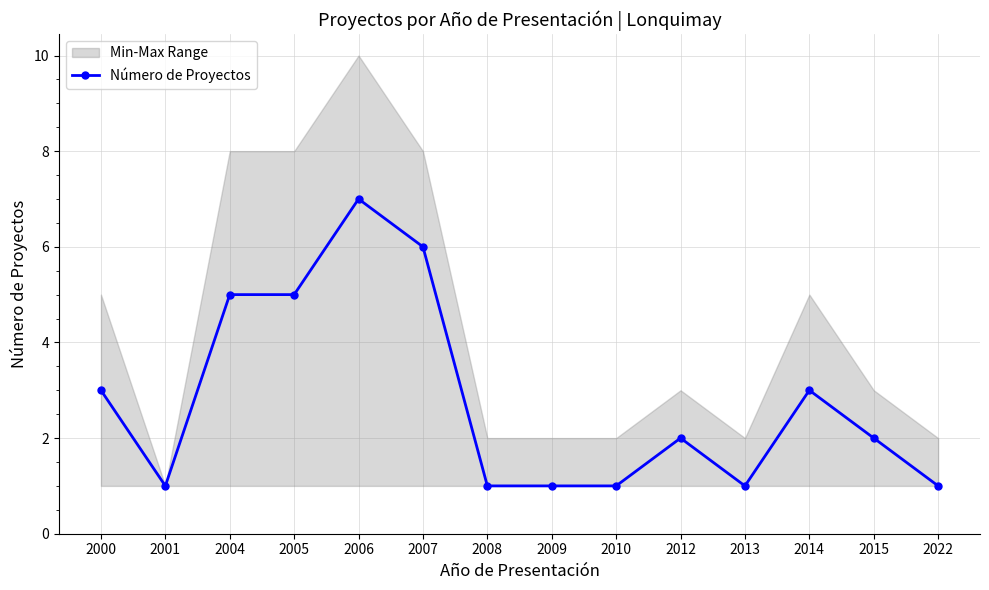

What is the change in value from 2001 to 2006?

+6